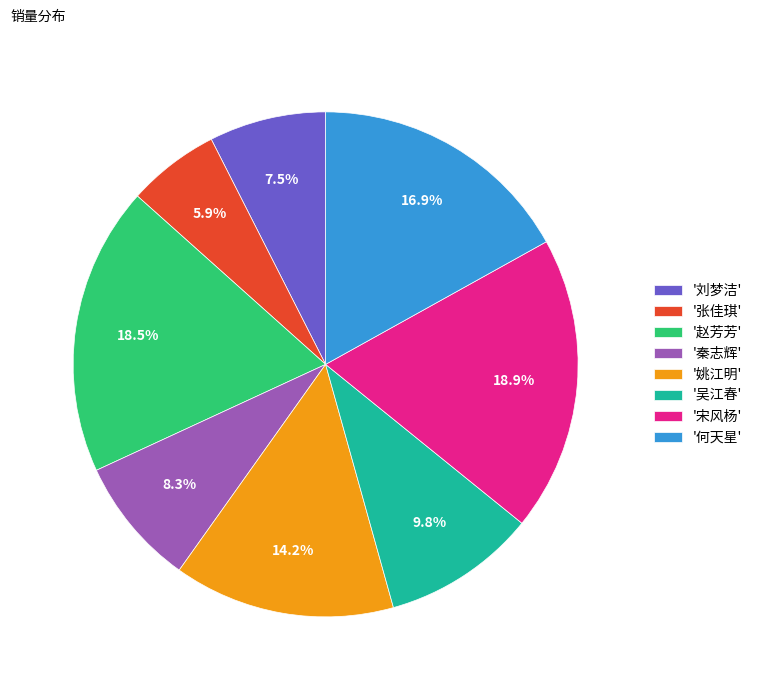

Does any single category account for the majority?

No